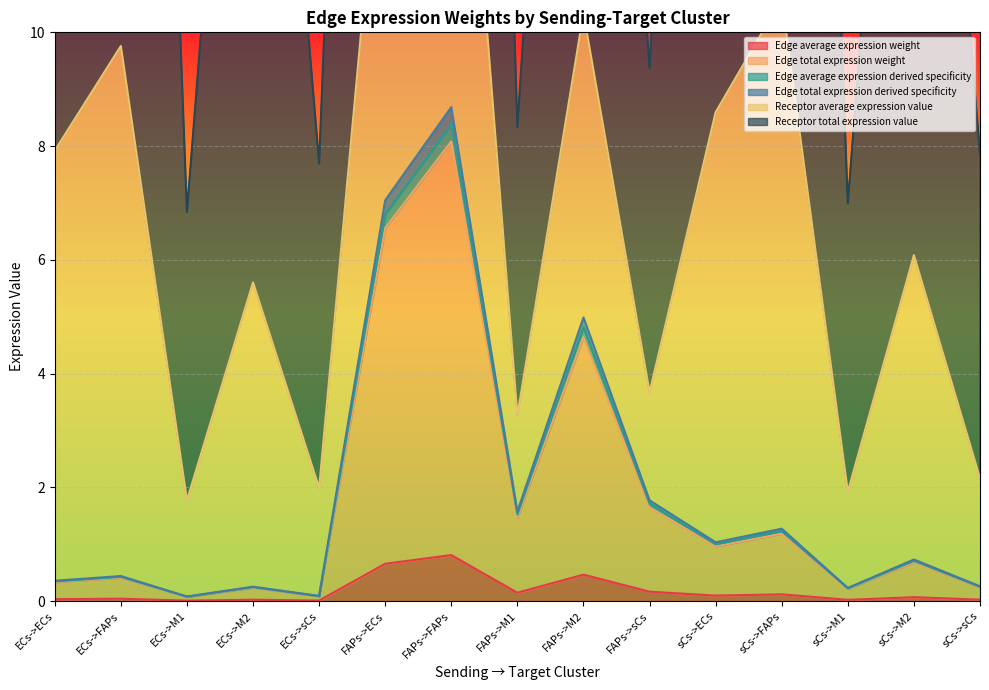

What position from the left is FAPs->sCs?

10